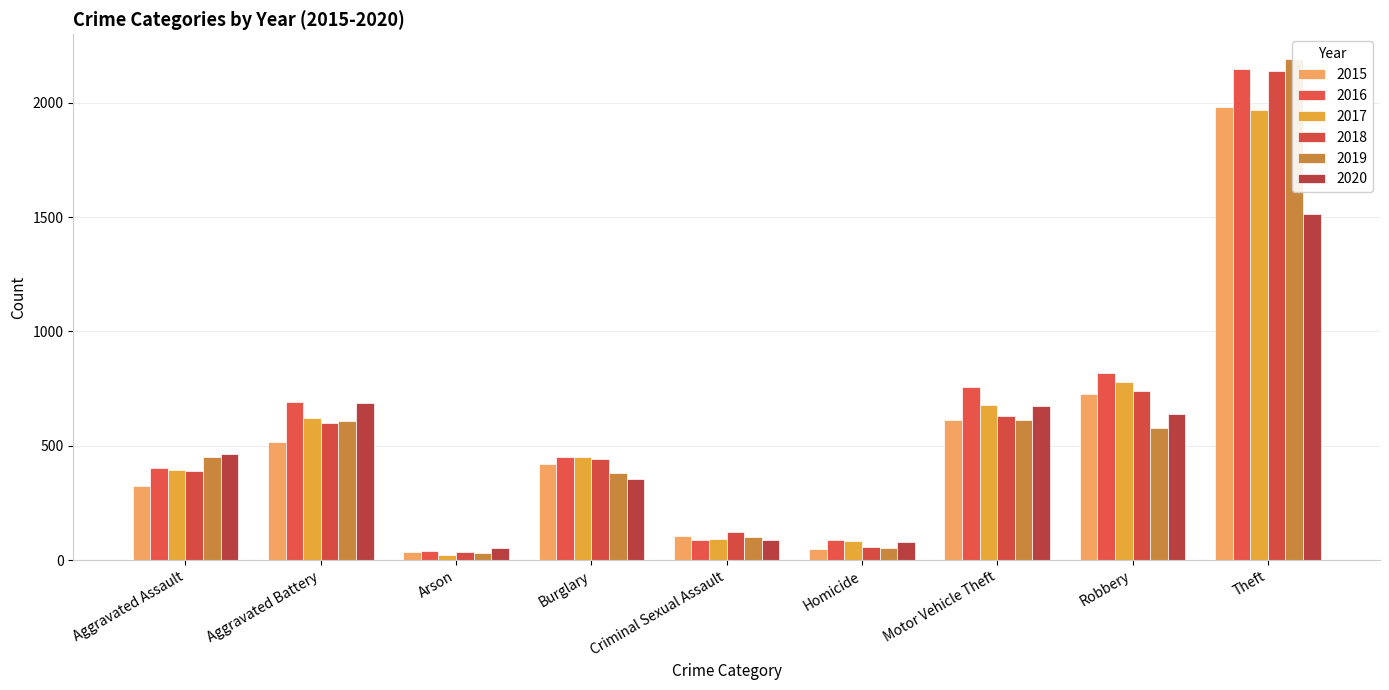

Reading right to left, extract all data points from this chart.

2015: Theft=1981	Robbery=726	Motor Vehicle Theft=614	Homicide=50	Criminal Sexual Assault=105	Burglary=421	Arson=35	Aggravated Battery=515	Aggravated Assault=323
2016: Theft=2148	Robbery=819	Motor Vehicle Theft=756	Homicide=87	Criminal Sexual Assault=87	Burglary=451	Arson=40	Aggravated Battery=691	Aggravated Assault=402
2017: Theft=1968	Robbery=780	Motor Vehicle Theft=680	Homicide=82	Criminal Sexual Assault=91	Burglary=453	Arson=23	Aggravated Battery=623	Aggravated Assault=396
2018: Theft=2140	Robbery=741	Motor Vehicle Theft=631	Homicide=56	Criminal Sexual Assault=123	Burglary=443	Arson=37	Aggravated Battery=600	Aggravated Assault=392
2019: Theft=2190	Robbery=577	Motor Vehicle Theft=611	Homicide=53	Criminal Sexual Assault=102	Burglary=383	Arson=32	Aggravated Battery=608	Aggravated Assault=452
2020: Theft=1512	Robbery=637	Motor Vehicle Theft=673	Homicide=81	Criminal Sexual Assault=89	Burglary=357	Arson=55	Aggravated Battery=686	Aggravated Assault=466